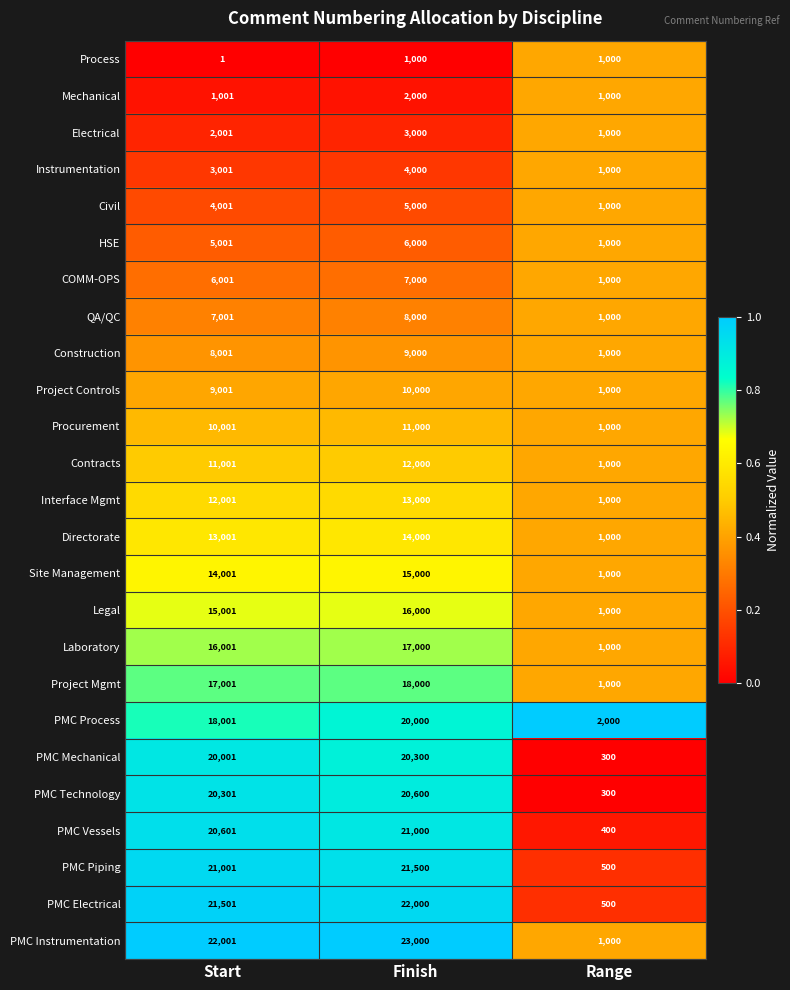

Where is Site Management nearest to the value 8000?

Start